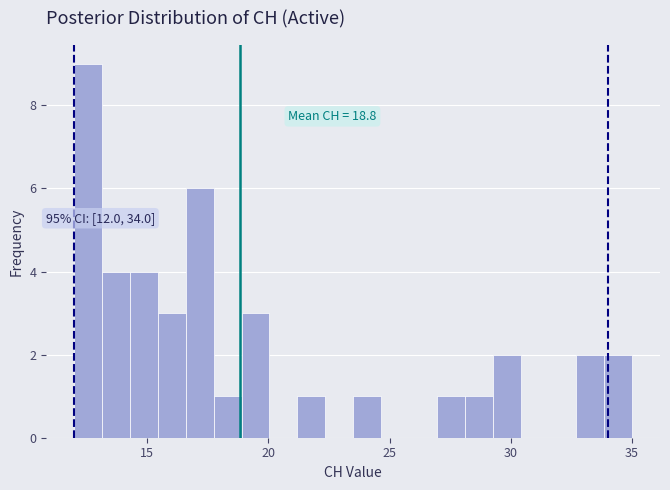

Around what value on the x-axis is the tallest bar? Give the approximate position of its centre, as read against the axis.

12.5